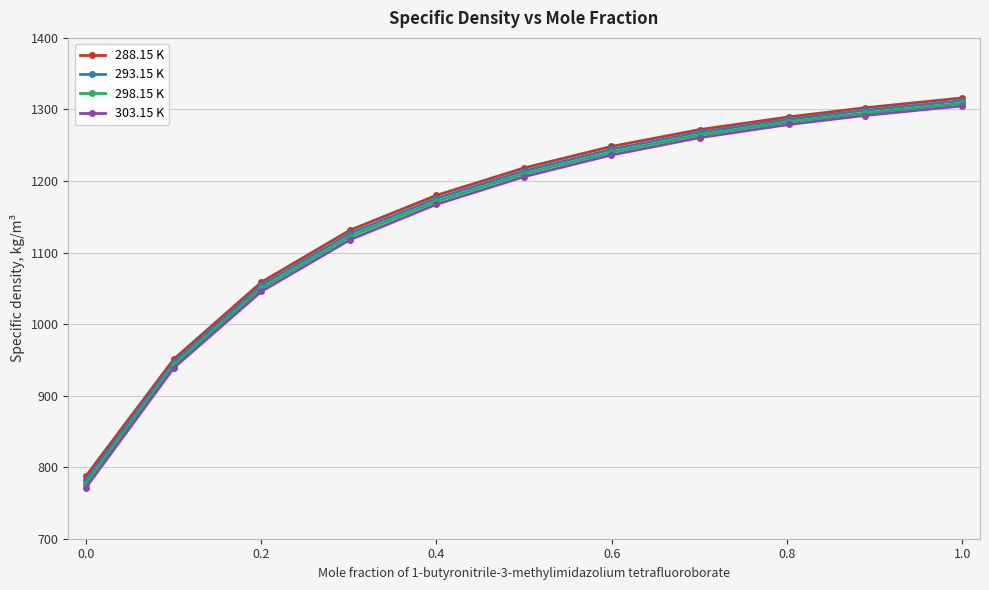

True or false: 293.15 K and 303.15 K intersect in this chart.

False